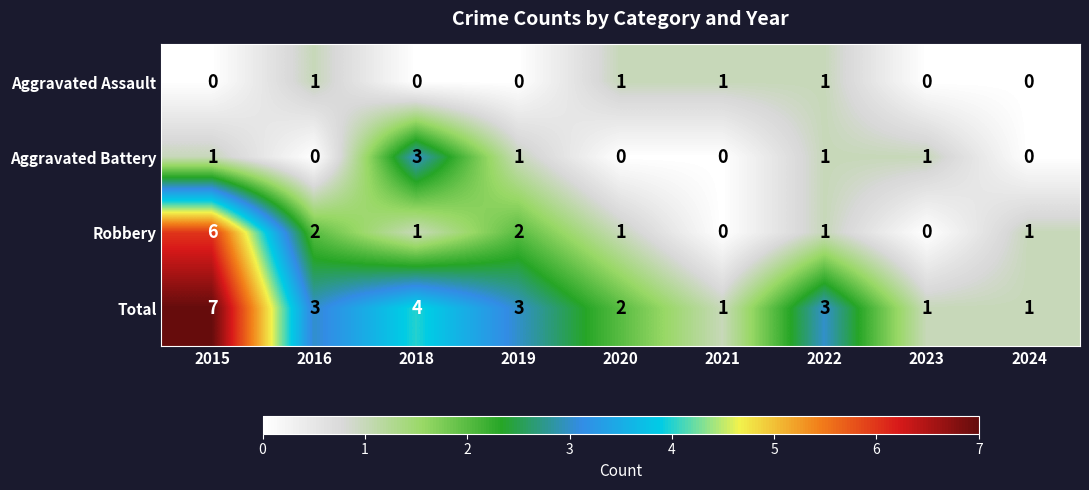

Is it true that Total equals 5 at 2016?

False